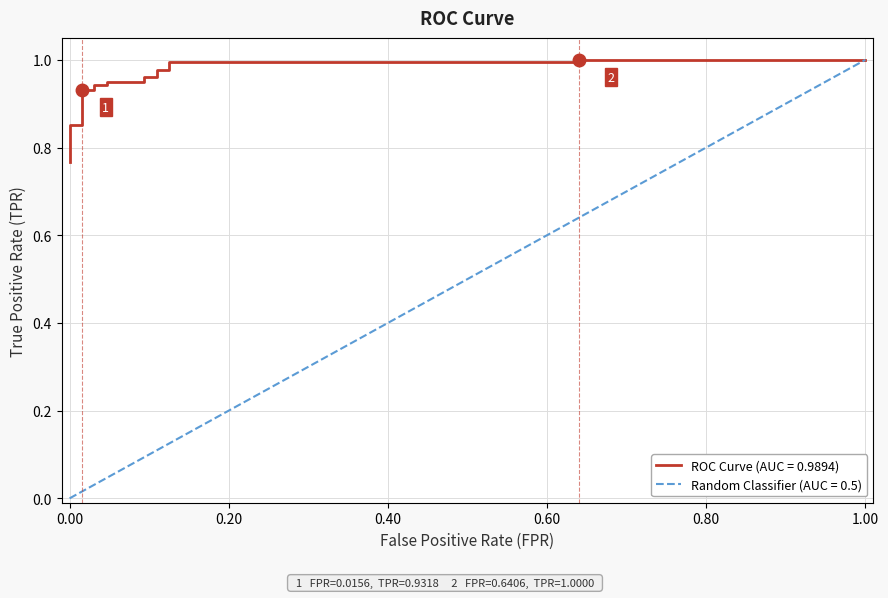

What is the greatest value displayed?

1.0